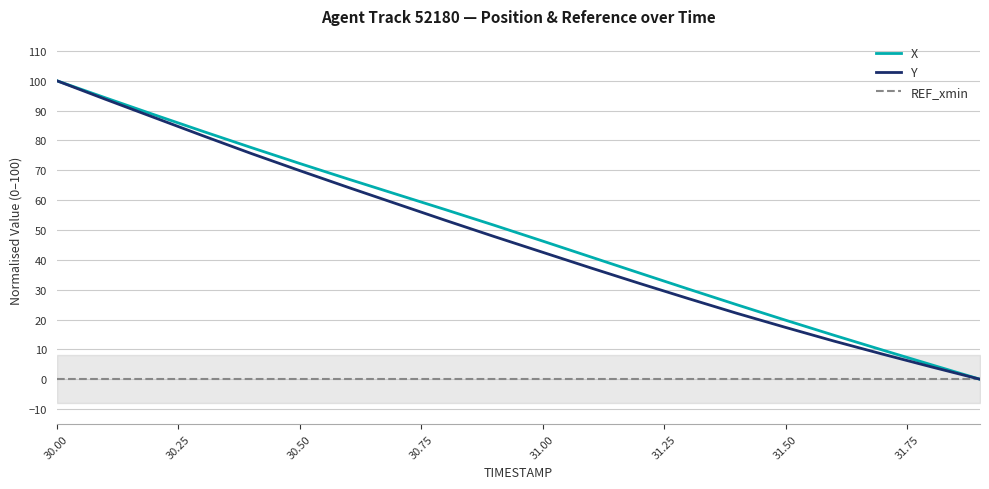

Reading right to left, what are all the values shown in this chart?

X: 0.0	4.9	9.7	14.7	19.8	24.9	30.2	35.5	40.9	46.3	51.6	56.8	61.9	67.0	72.3	77.6	83.1	88.6	94.3	100.0
Y: 0.0	4.1	8.4	12.8	17.4	22.1	27.0	32.1	37.2	42.5	47.8	53.2	58.7	64.3	69.9	75.6	81.6	87.7	93.8	100.0
REF_xmin: 0.0	0.0	0.0	0.0	0.0	0.0	0.0	0.0	0.0	0.0	0.0	0.0	0.0	0.0	0.0	0.0	0.0	0.0	0.0	0.0